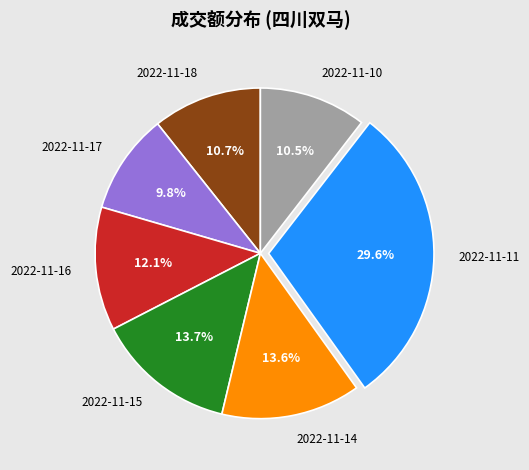

Count the number of slices in the pie.

7